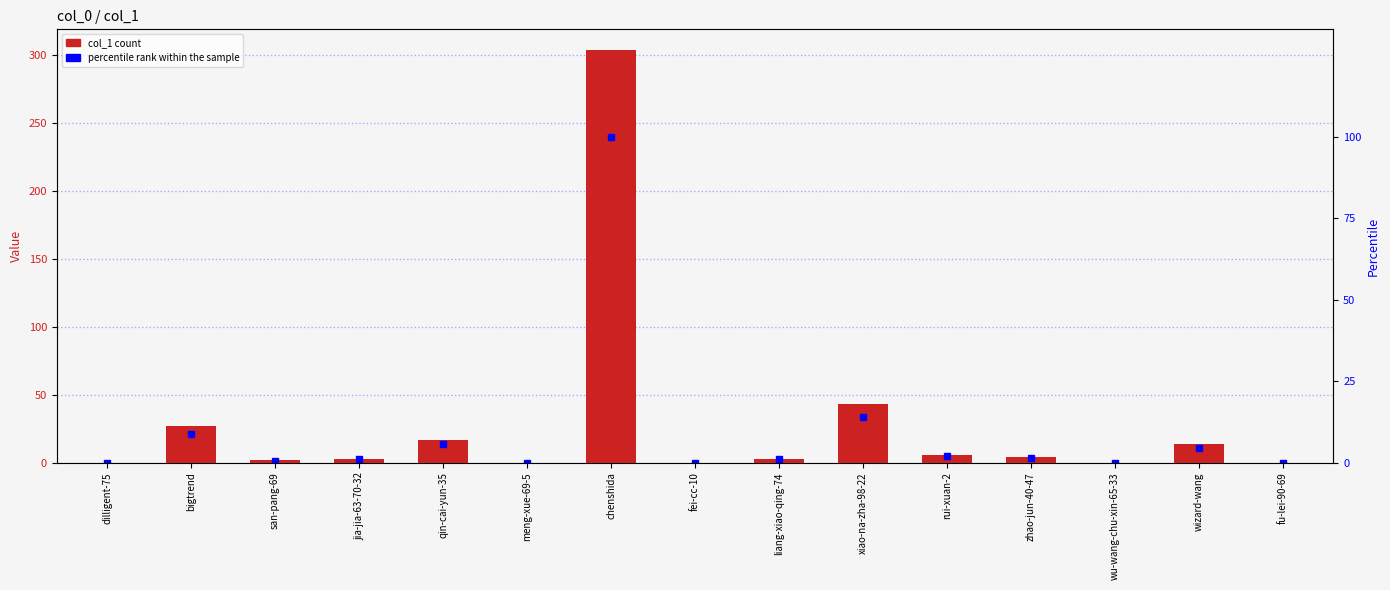

The value of percentile rank within the sample at fei-cc-10 is 0.0. True or false?

True